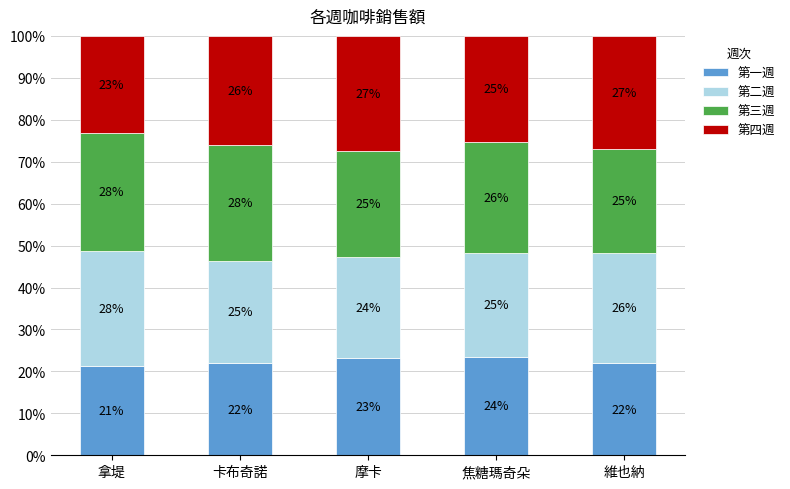

What are all the series names shown in the legend?

第一週, 第二週, 第三週, 第四週